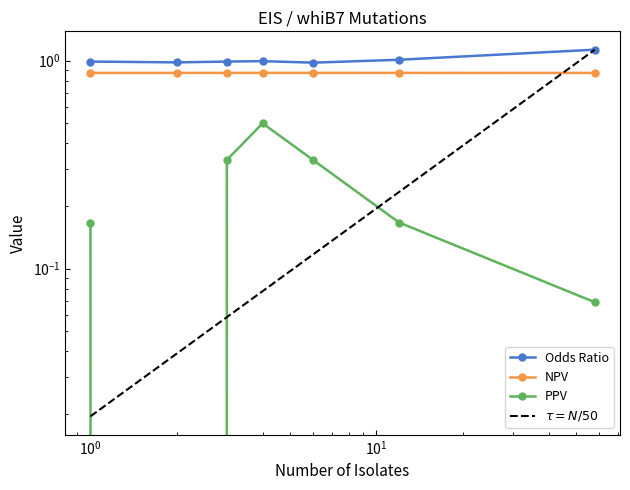

How many interior local peaks does the NPV series have?

1